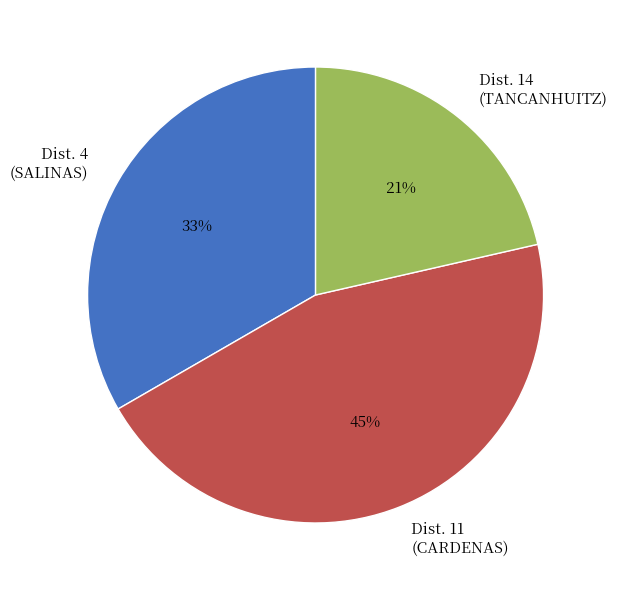

Is there any slice that represents more than half of the pie?

No